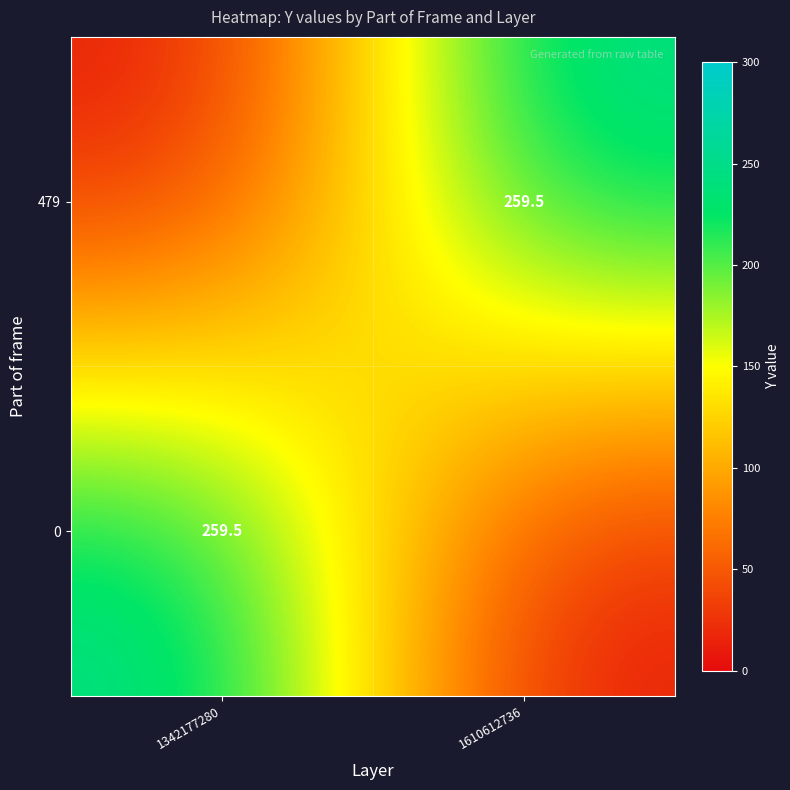

The 0 series shows 97.1 at 1342177280. True or false?

False